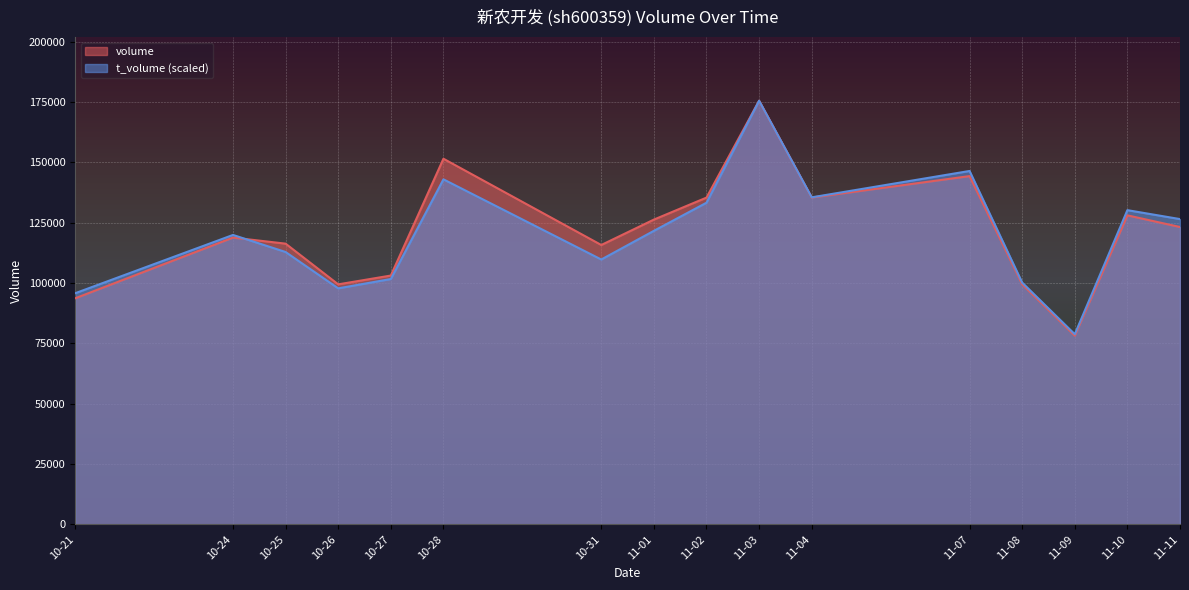

Rank the series at 10-28 from highest to lowest value.

volume, t_volume (scaled)